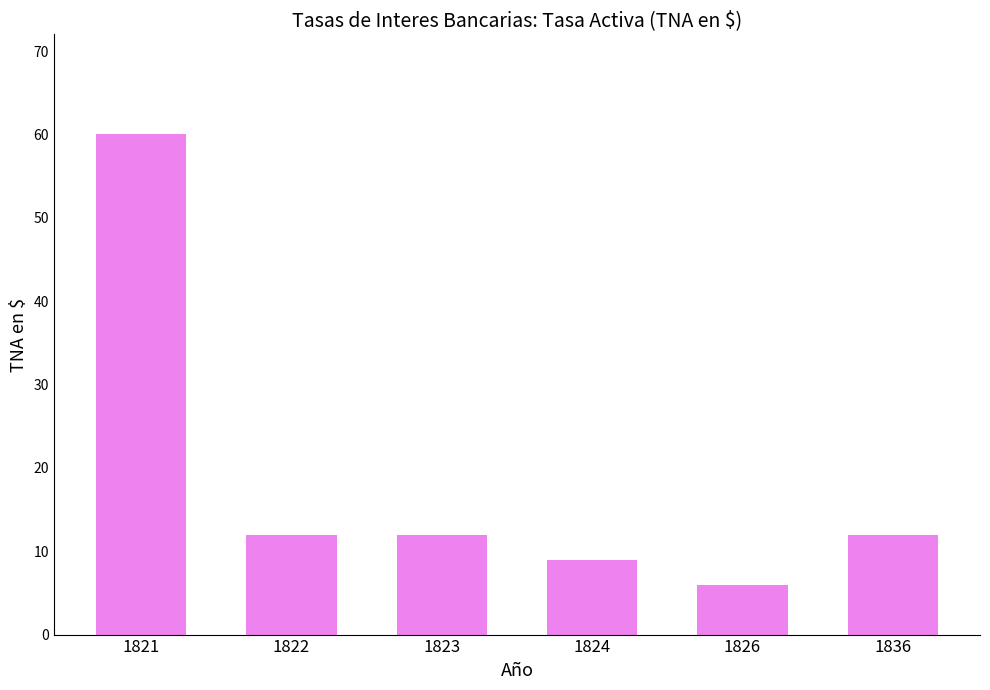

Reading right to left, transcribe all the data shown in this chart.

1836=12	1826=6	1824=9	1823=12	1822=12	1821=60